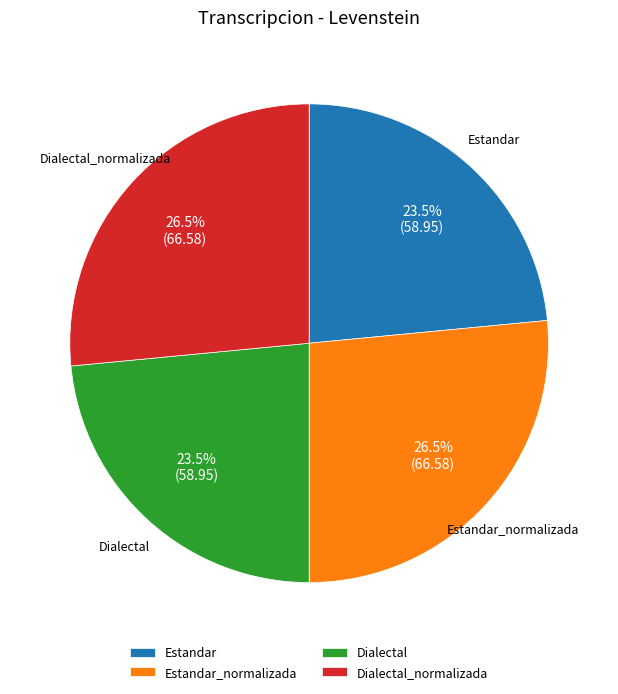

How much of the chart is everything except Dialectal_normalizada?

73.5%